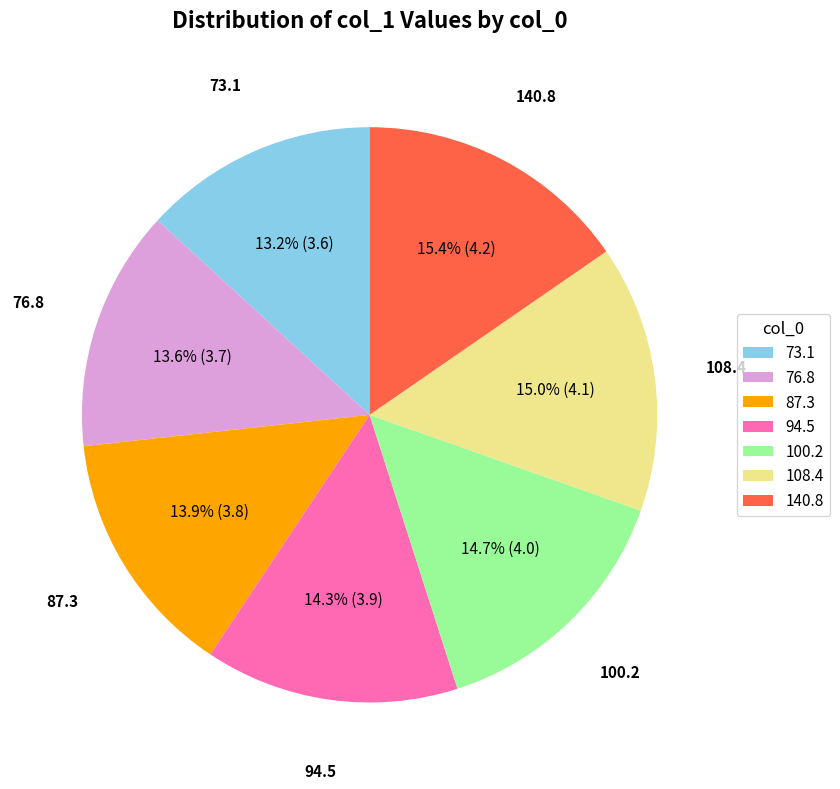

Is there any slice that represents more than half of the pie?

No